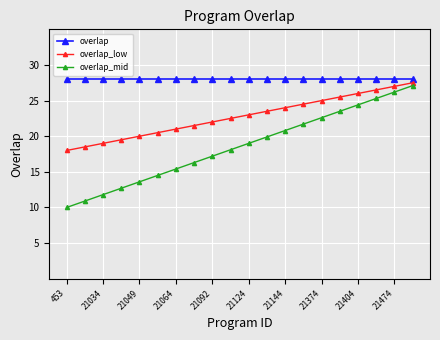

List the series in order of their overall mean, lowest first.

overlap_mid, overlap_low, overlap